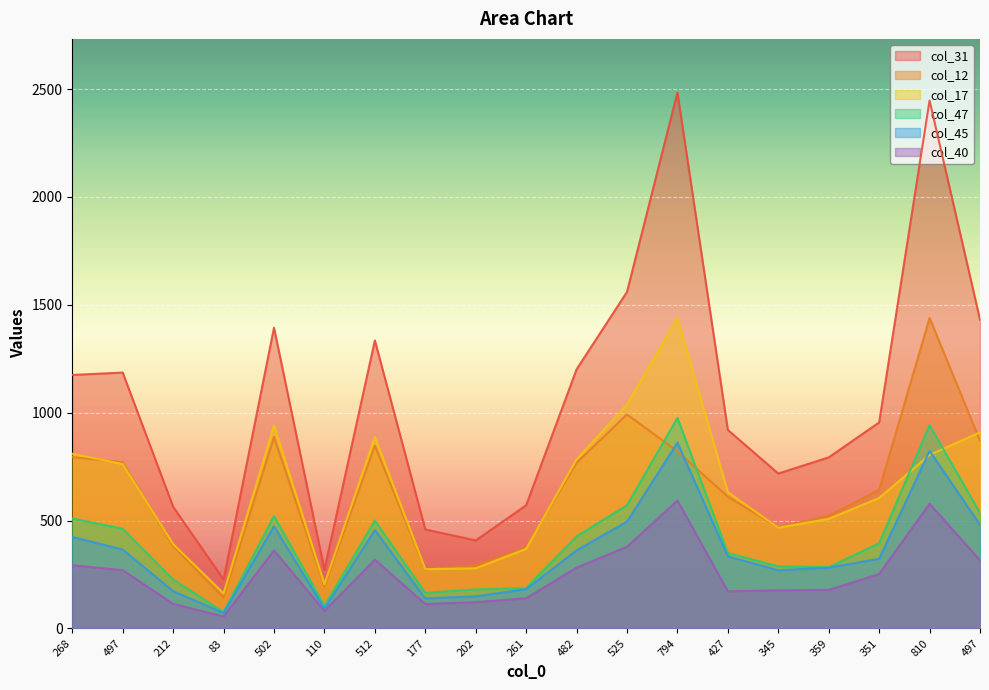

How many interior local valleys does the col_31 series have?

4